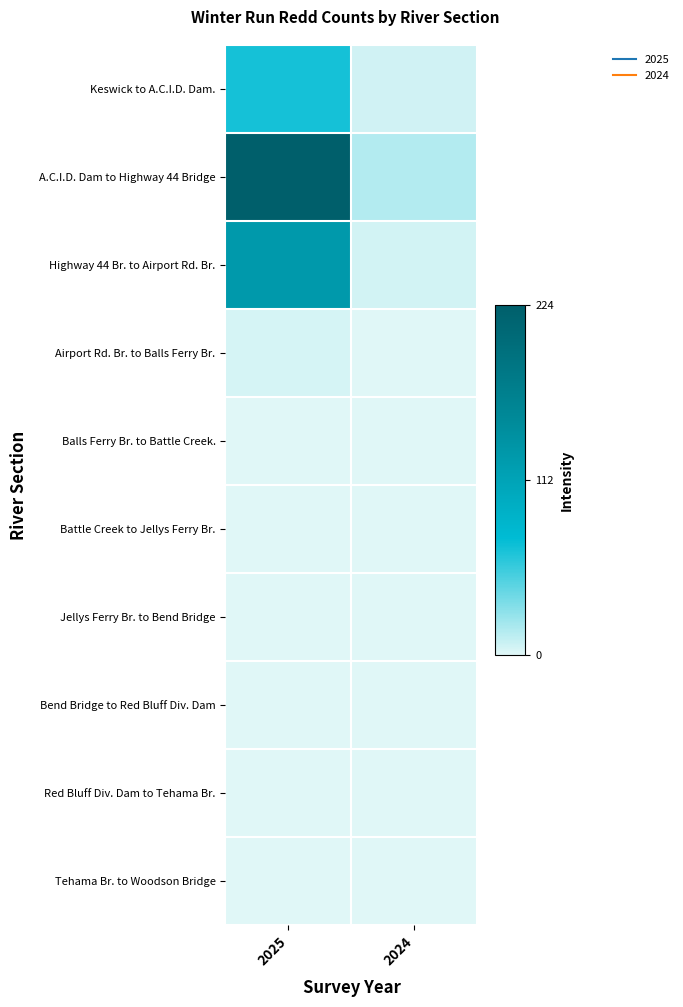

Which series has the largest range (max minus min)?

A.C.I.D. Dam to Highway 44 Bridge